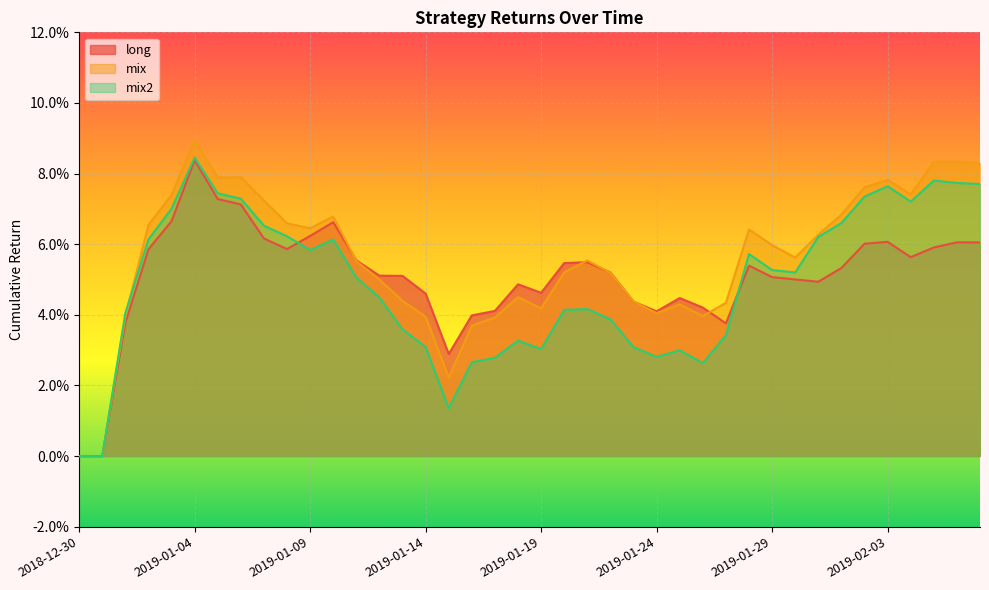

How many mix values are between 0 and 1?

40